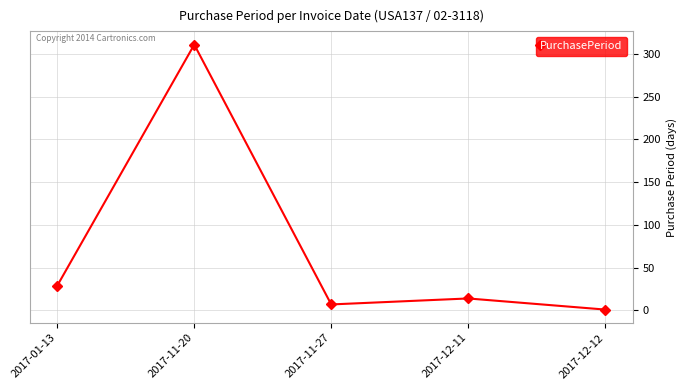

What is the change in value from 2017-11-27 to 2017-12-11?

+7